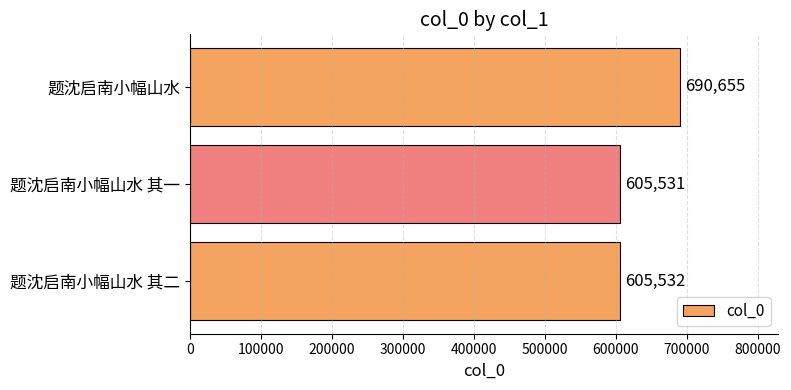

Reading top to bottom, transcribe all the data shown in this chart.

690655	605531	605532